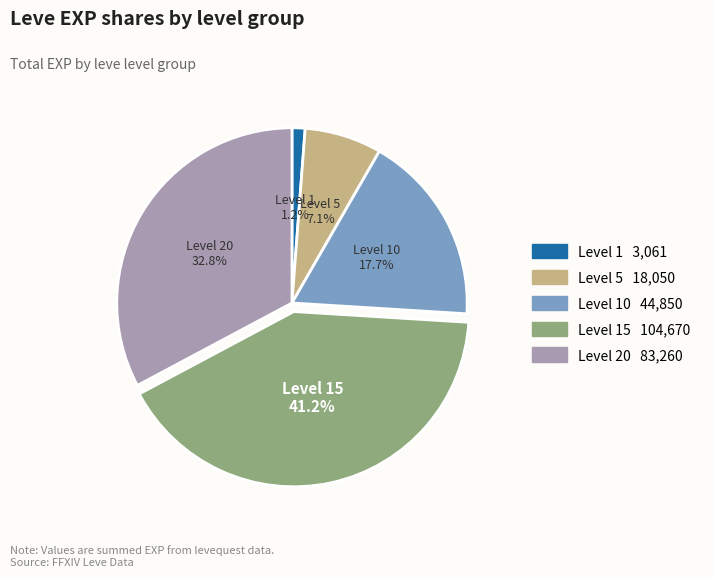

Is there a majority slice in this chart?

No